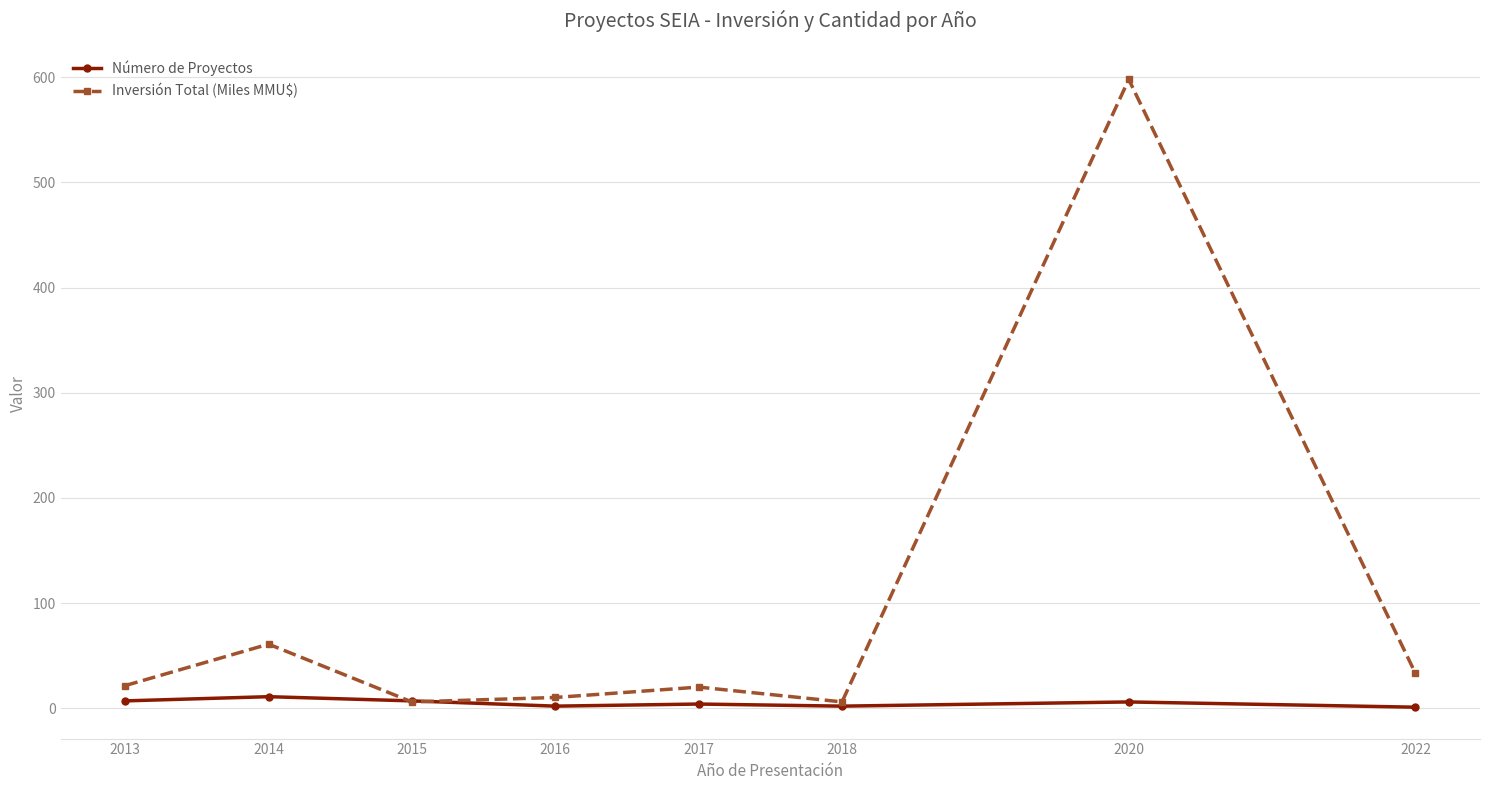

Which series has the widest spread of values?

Inversión Total (Miles MMU$)